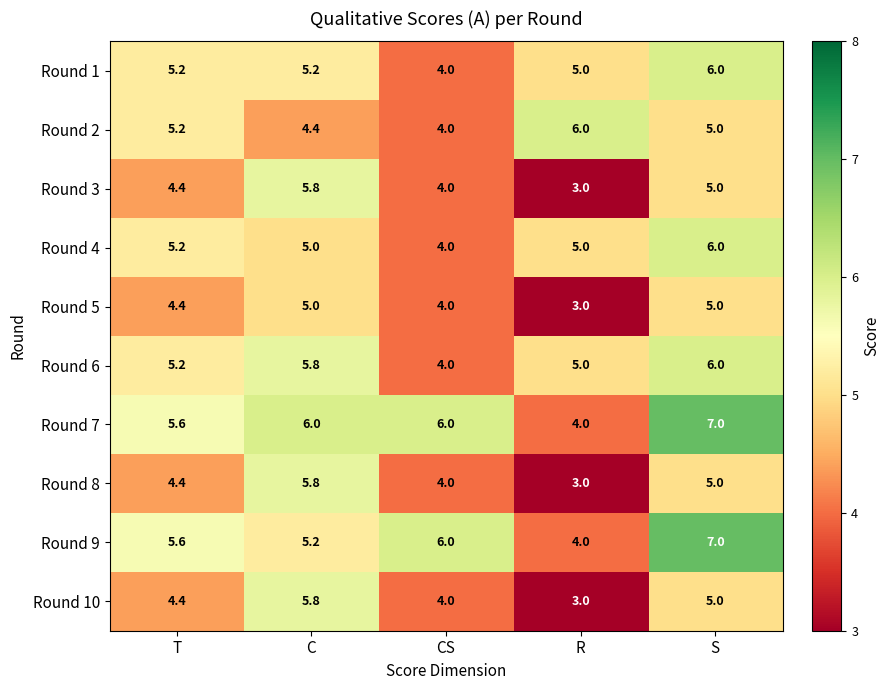

Where does the Round 1 series first go above 5?

T